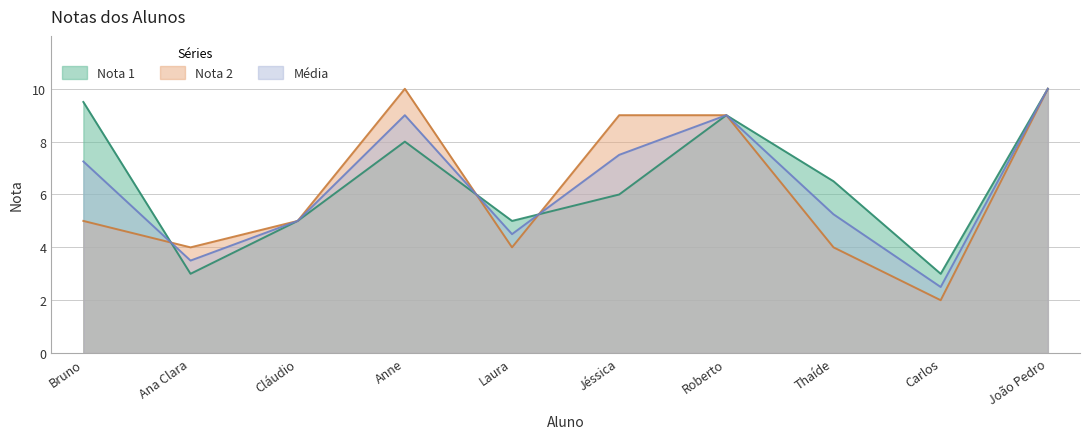

What is the maximum value shown in the chart?

10.0